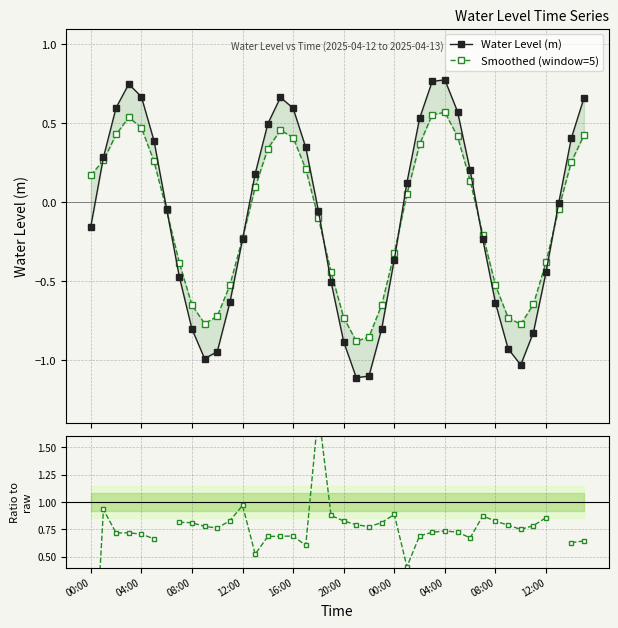

What is the greatest value displayed?

1.8